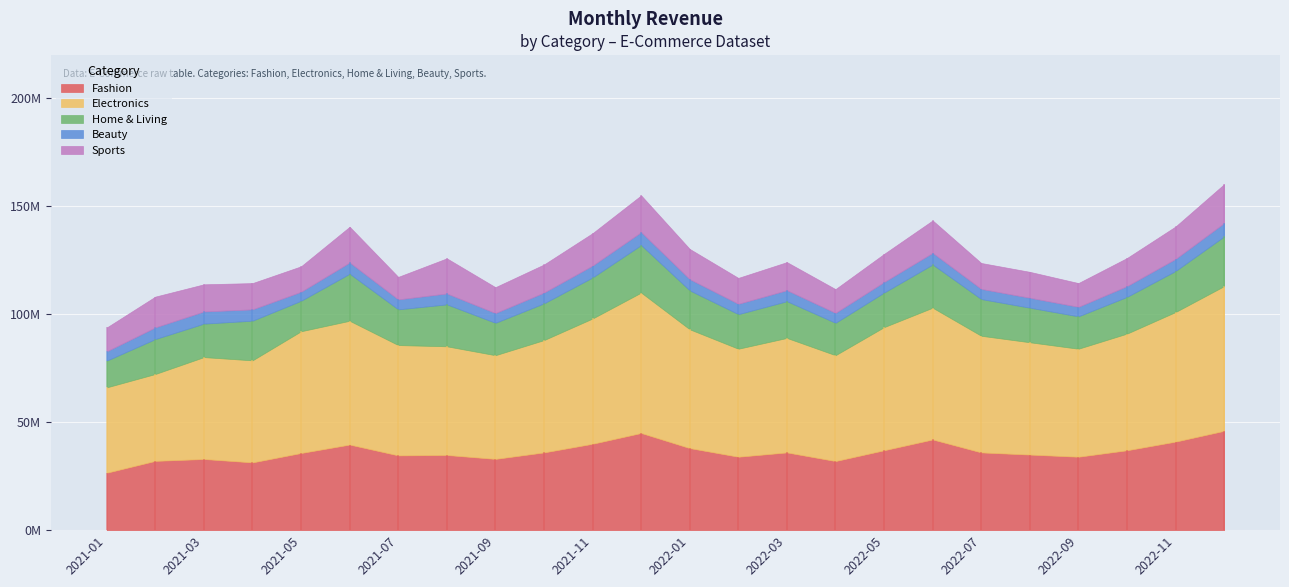

The Home & Living series shows 16169984 at 2021-02. True or false?

True